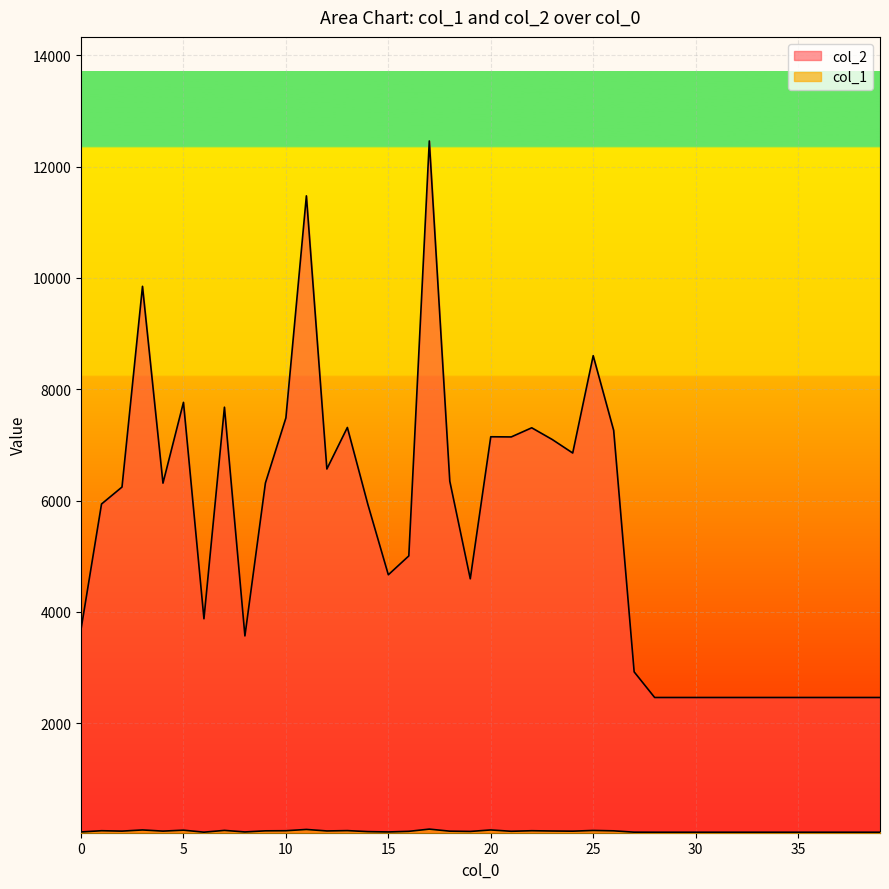

What is the greatest value displayed?

12460